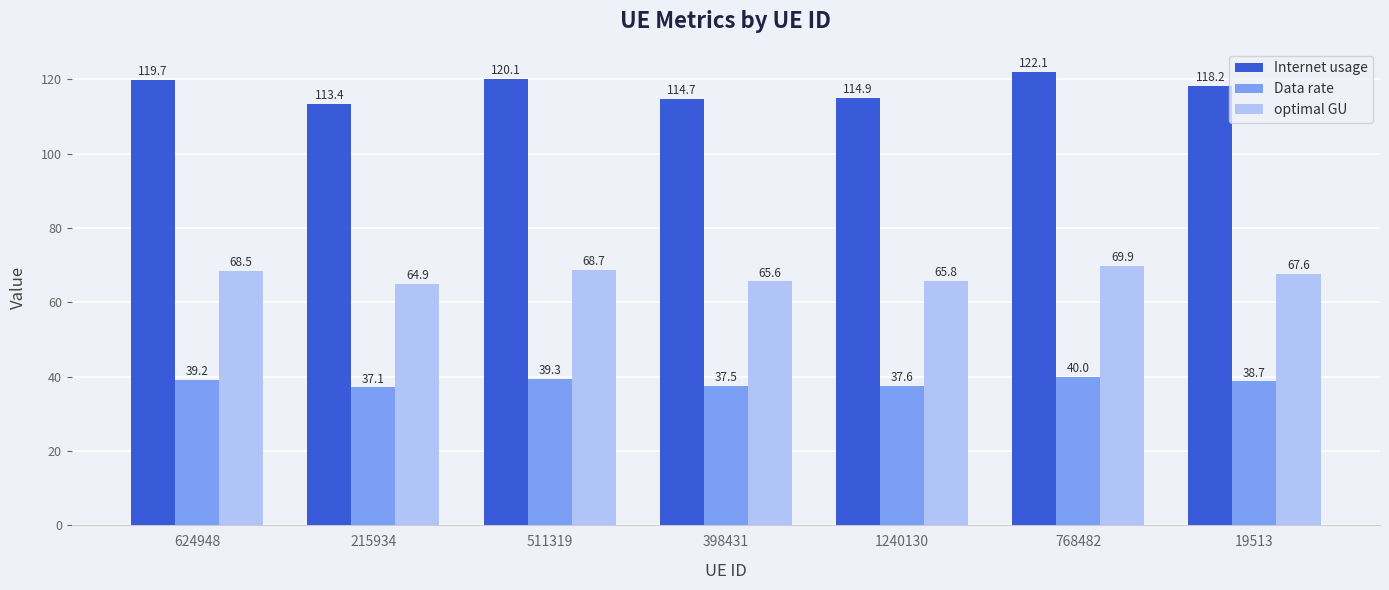

Reading right to left, transcribe all the data shown in this chart.

Internet usage: 118.2	122.1	114.9	114.7	120.1	113.4	119.7
Data rate: 38.7	40.0	37.6	37.5	39.3	37.1	39.2
optimal GU: 67.6	69.9	65.8	65.6	68.7	64.9	68.5